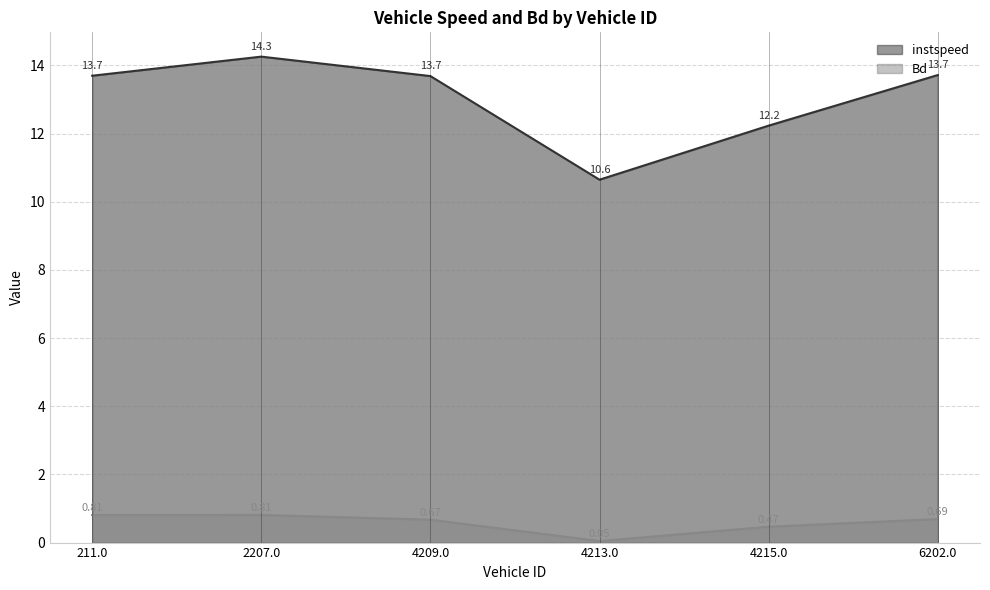

Is it true that instspeed equals 14.3 at 2207.0?

True